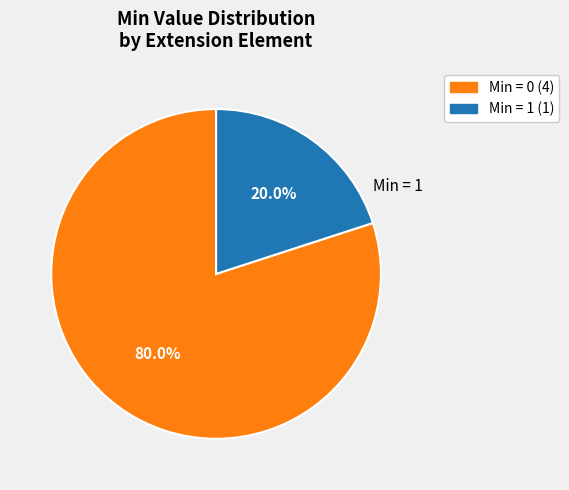

How many segments does this pie chart have?

2